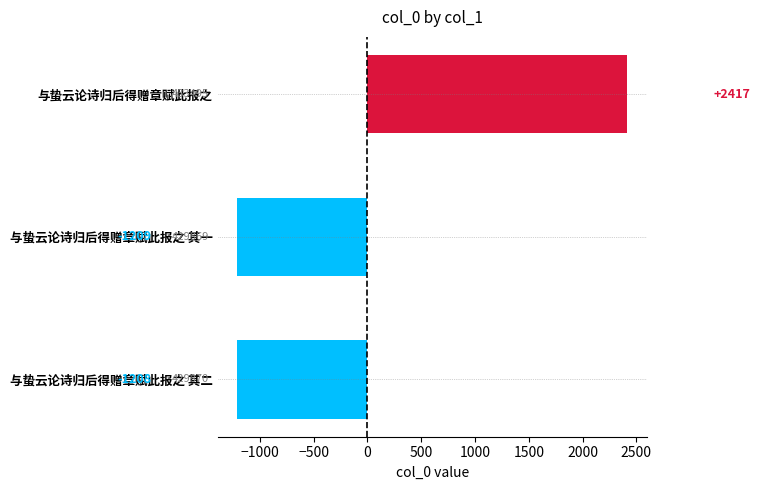

What is the change in value from 与蛰云论诗归后得赠章赋此报之 其一 to 与蛰云论诗归后得赠章赋此报之?

+3626